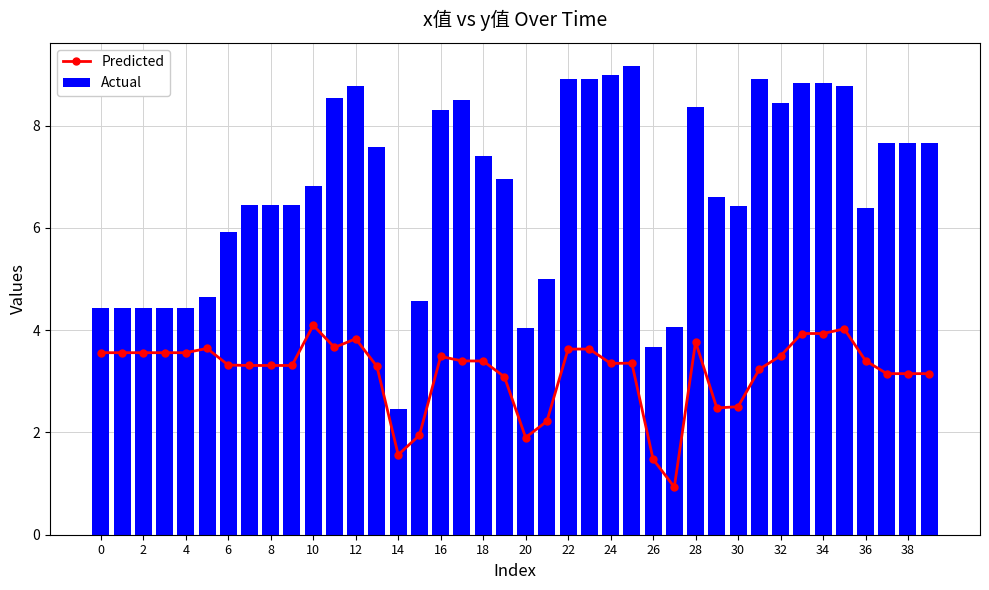

Reading left to right, transcribe all the data shown in this chart.

Predicted: 3.6	3.6	3.6	3.6	3.6	3.6	3.3	3.3	3.3	3.3	4.1	3.7	3.8	3.3	1.6	1.9	3.5	3.4	3.4	3.1	1.9	2.2	3.6	3.6	3.4	3.4	1.5	0.9	3.8	2.5	2.5	3.2	3.5	3.9	3.9	4.0	3.4	3.1	3.1	3.1
Actual: 4.4	4.4	4.4	4.4	4.4	4.7	5.9	6.4	6.4	6.4	6.8	8.5	8.8	7.6	2.5	4.6	8.3	8.5	7.4	7.0	4.0	5.0	8.9	8.9	9.0	9.2	3.7	4.1	8.4	6.6	6.4	8.9	8.4	8.8	8.8	8.8	6.4	7.7	7.7	7.7